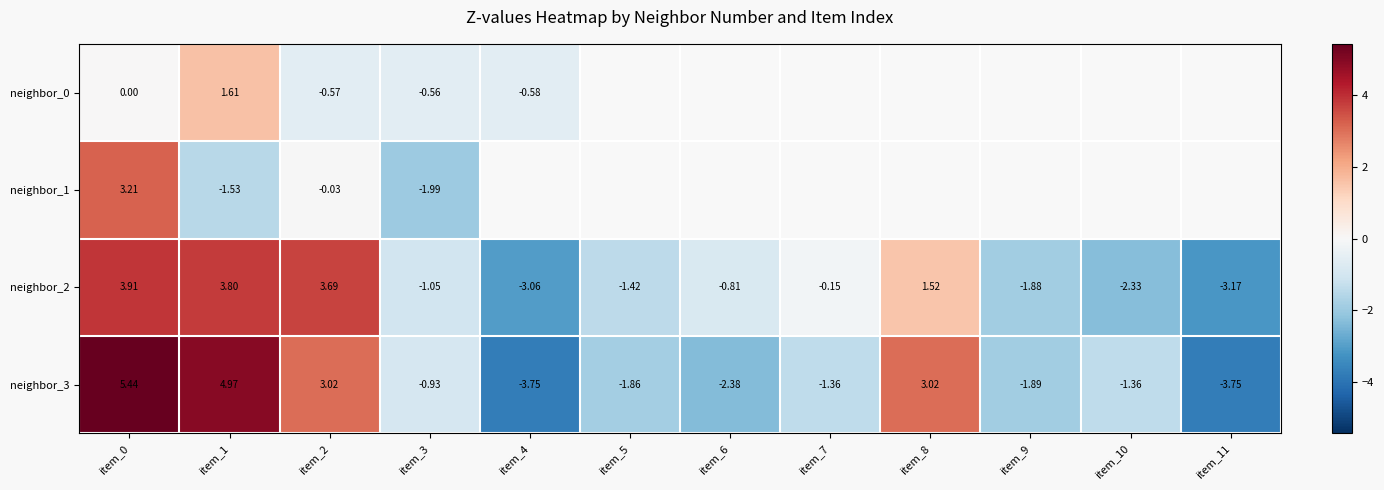

Is the value of neighbor_1 at item_4 greater than the value of neighbor_0 at item_1?

No